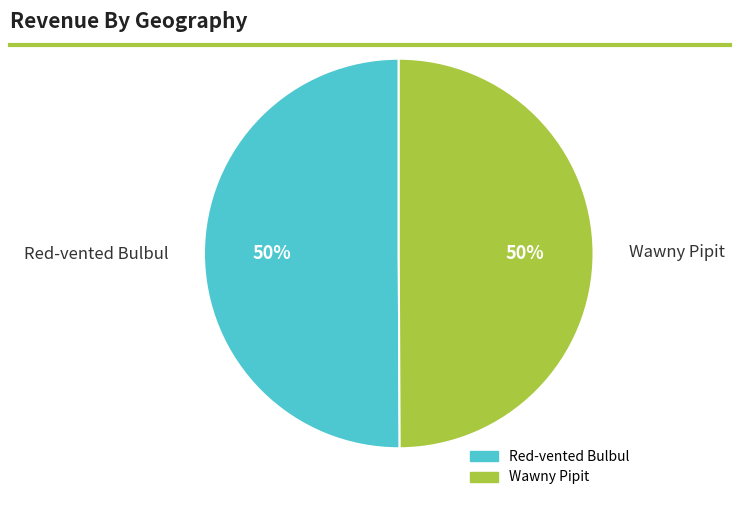

What is the ratio of the value at Wawny Pipit to the value at Red-vented Bulbul?

1.0